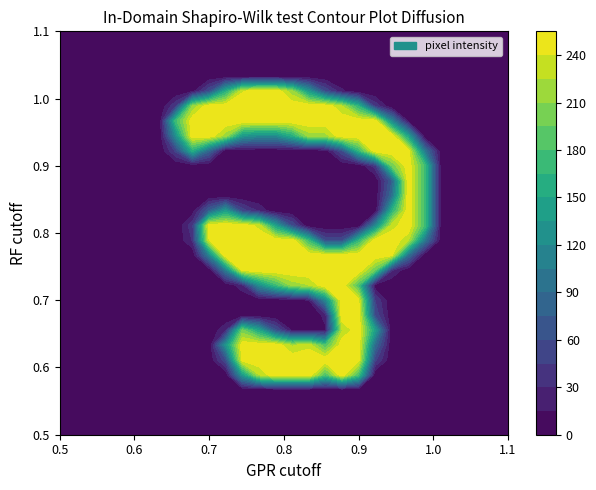

Reading left to right, list all the values displayed in this chart.

row_0: 0	0	0	0	0	0	0	0	0	0	0	0	0	0	0	0	0	0	0	0	0	0	0	0	0	0	0	0
row_1: 0	0	0	0	0	0	0	0	0	0	0	0	0	0	0	0	0	0	0	0	0	0	0	0	0	0	0	0
row_2: 0	0	0	0	0	0	0	0	0	0	0	0	0	0	0	0	0	0	0	0	0	0	0	0	0	0	0	0
row_3: 0	0	0	0	0	0	0	0	0	0	0	0	0	0	0	0	0	0	0	0	0	0	0	0	0	0	0	0
row_4: 0	0	0	0	0	0	0	0	0	0	0	132	224	254	254	255	178	254	177	0	0	0	0	0	0	0	0	0
row_5: 0	0	0	0	0	0	0	0	0	0	58	247	253	253	253	254	253	253	247	49	0	0	0	0	0	0	0	0
row_6: 0	0	0	0	0	0	0	0	0	0	127	253	253	253	222	235	180	253	253	88	0	0	0	0	0	0	0	0
row_7: 0	0	0	0	0	0	0	0	0	0	27	199	146	64	12	15	12	223	253	140	0	0	0	0	0	0	0	0
row_8: 0	0	0	0	0	0	0	0	0	0	0	0	0	0	0	0	20	253	253	58	0	0	0	0	0	0	0	0
row_9: 0	0	0	0	0	0	0	0	0	0	0	0	0	0	0	14	112	254	244	45	0	0	0	0	0	0	0	0
row_10: 0	0	0	0	0	0	0	0	0	0	0	25	118	170	214	224	253	253	179	5	0	0	0	0	0	0	0	0
row_11: 0	0	0	0	0	0	0	0	0	0	102	241	253	253	253	254	253	253	253	193	31	0	0	0	0	0	0	0
row_12: 0	0	0	0	0	0	0	0	0	106	254	253	253	253	253	254	253	253	253	253	242	89	0	0	0	0	0	0
row_13: 0	0	0	0	0	0	0	0	31	239	254	253	253	253	253	171	58	58	163	253	254	226	98	0	0	0	0	0
row_14: 0	0	0	0	0	0	0	0	40	254	255	254	235	142	60	0	0	0	0	114	232	254	175	0	0	0	0	0
row_15: 0	0	0	0	0	0	0	0	6	76	136	53	27	0	0	0	0	0	0	0	156	253	174	0	0	0	0	0
row_16: 0	0	0	0	0	0	0	0	0	0	0	0	0	0	0	0	0	0	0	0	89	253	174	0	0	0	0	0
row_17: 0	0	0	0	0	0	0	0	0	0	0	0	0	0	0	0	0	0	0	0	74	253	174	0	0	0	0	0
row_18: 0	0	0	0	0	0	0	0	0	0	0	0	0	0	0	0	0	0	0	38	194	253	174	0	0	0	0	0
row_19: 0	0	0	0	0	0	0	49	156	81	0	0	0	0	0	0	5	59	164	254	255	249	98	0	0	0	0	0
row_20: 0	0	0	0	0	0	0	124	253	253	215	131	118	118	154	215	217	253	253	253	254	142	0	0	0	0	0	0
row_21: 0	0	0	0	0	0	0	175	253	253	254	253	253	253	253	254	253	253	253	253	116	12	0	0	0	0	0	0
row_22: 0	0	0	0	0	0	0	44	212	253	254	253	253	253	253	254	253	225	161	41	0	0	0	0	0	0	0	0
row_23: 0	0	0	0	0	0	0	0	9	58	155	238	253	253	215	133	58	18	0	0	0	0	0	0	0	0	0	0
row_24: 0	0	0	0	0	0	0	0	0	0	0	0	0	0	0	0	0	0	0	0	0	0	0	0	0	0	0	0
row_25: 0	0	0	0	0	0	0	0	0	0	0	0	0	0	0	0	0	0	0	0	0	0	0	0	0	0	0	0
row_26: 0	0	0	0	0	0	0	0	0	0	0	0	0	0	0	0	0	0	0	0	0	0	0	0	0	0	0	0
row_27: 0	0	0	0	0	0	0	0	0	0	0	0	0	0	0	0	0	0	0	0	0	0	0	0	0	0	0	0